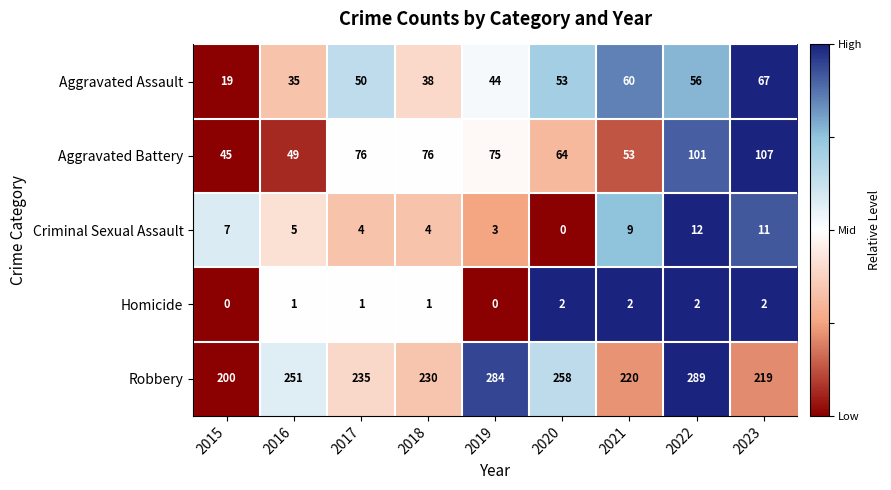

At how many categories does at least one series exceed 0?

9